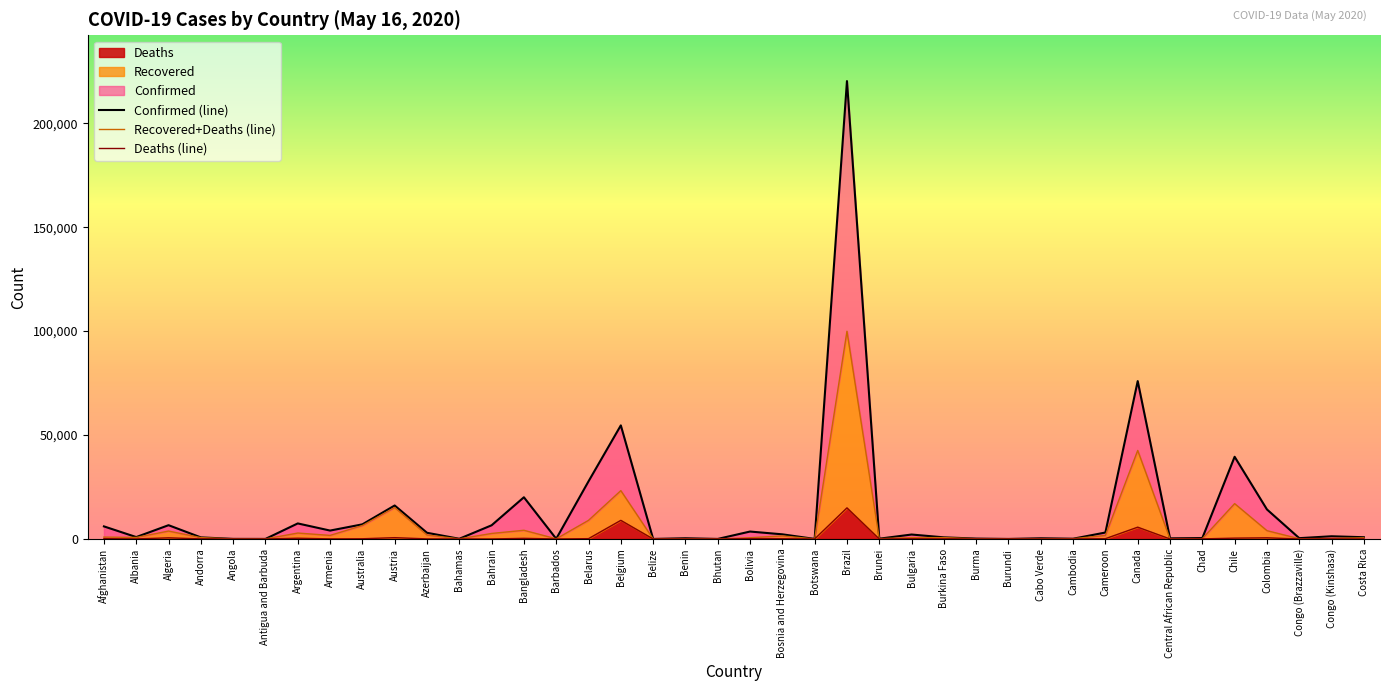

How many interior local peaks does the Deaths series have?

12